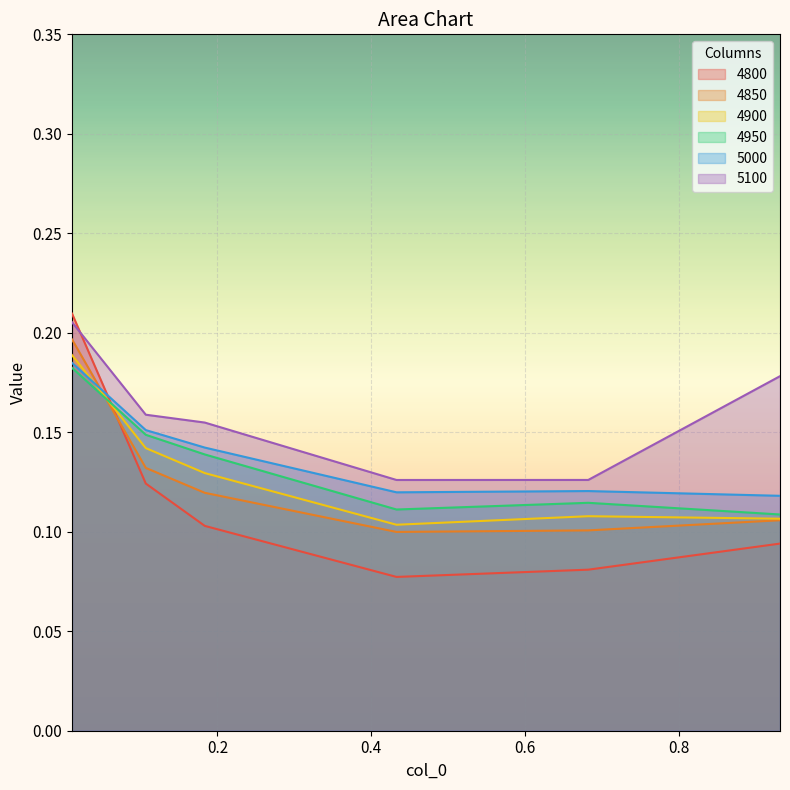

What are all the series names shown in the legend?

4800, 4850, 4900, 4950, 5000, 5100